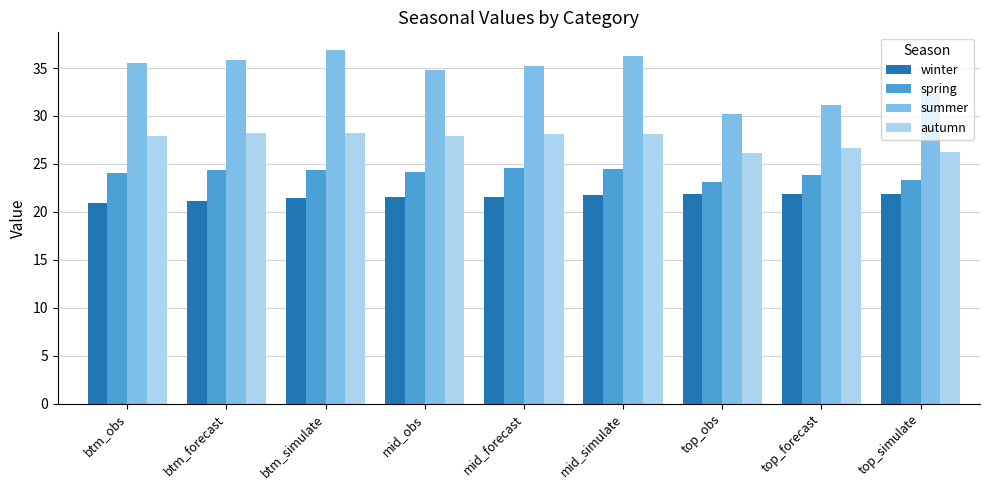

What is the sum of all autumn values?

247.6